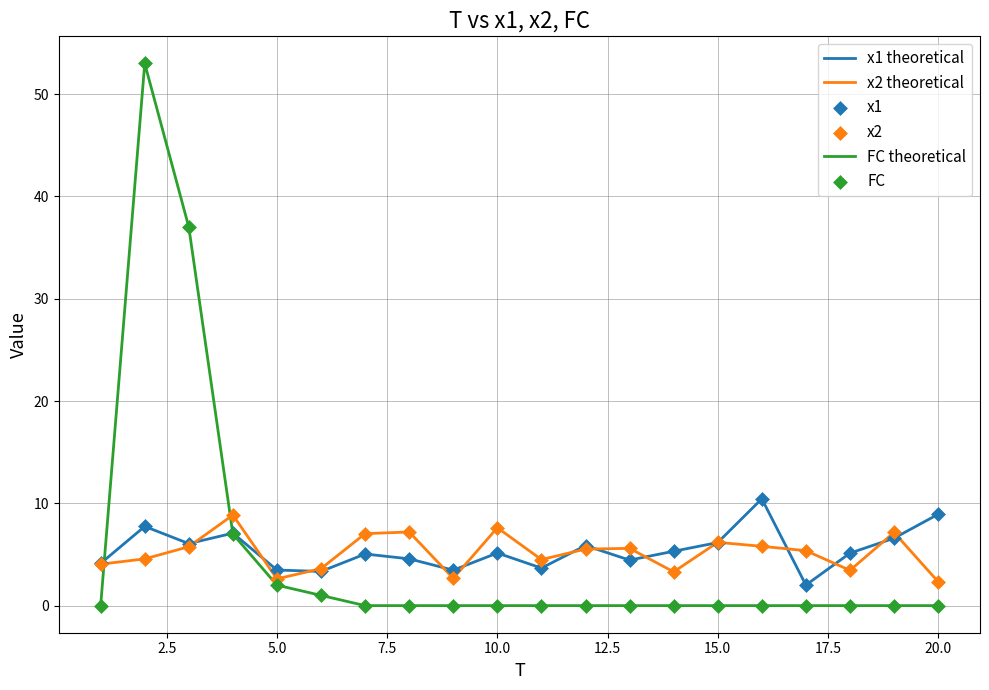

Which series ends up on top after the final intersection of x2 theoretical and FC theoretical?

x2 theoretical